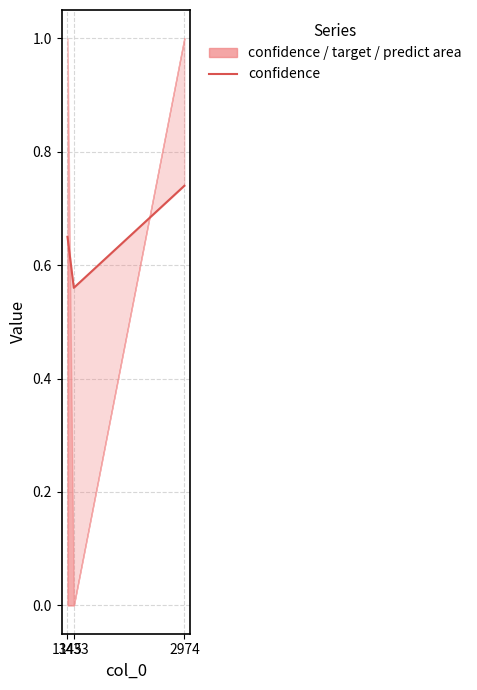

Reading left to right, extract all data points from this chart.

0.7	0.6	0.7